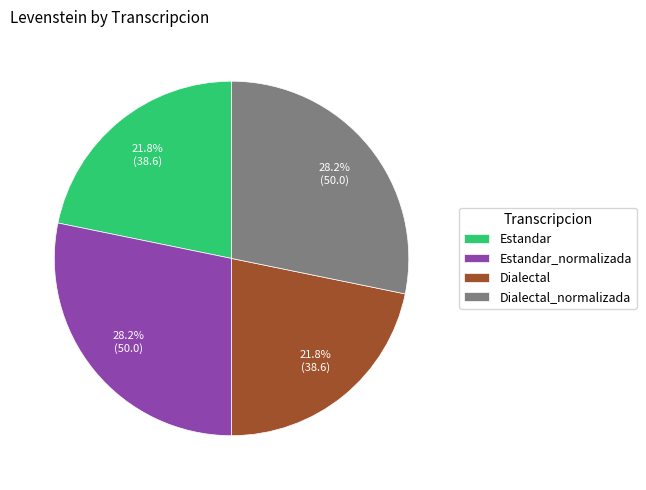

True or false: Estandar_normalizada accounts for 14% of the total.

False